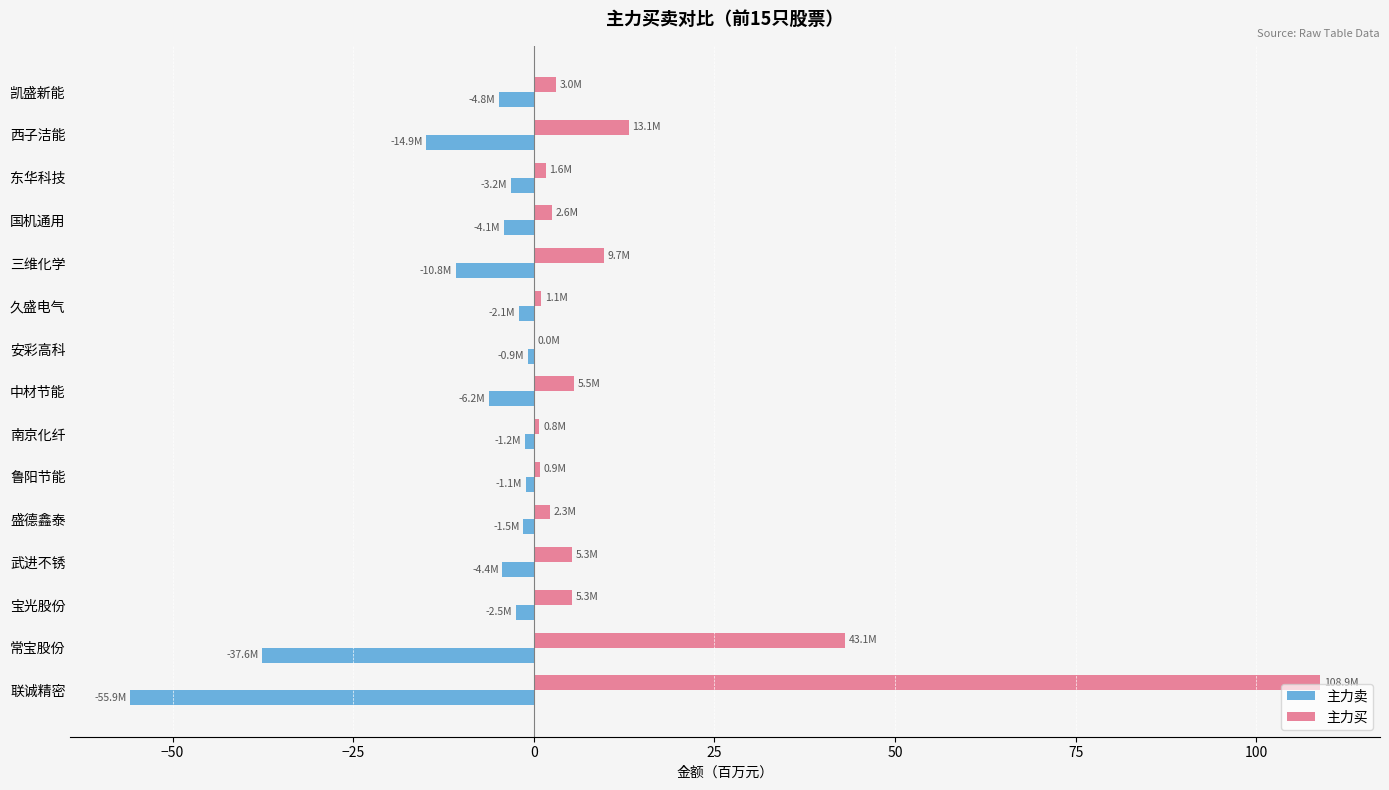

Read the 主力买 value at 西子洁能.

13.1